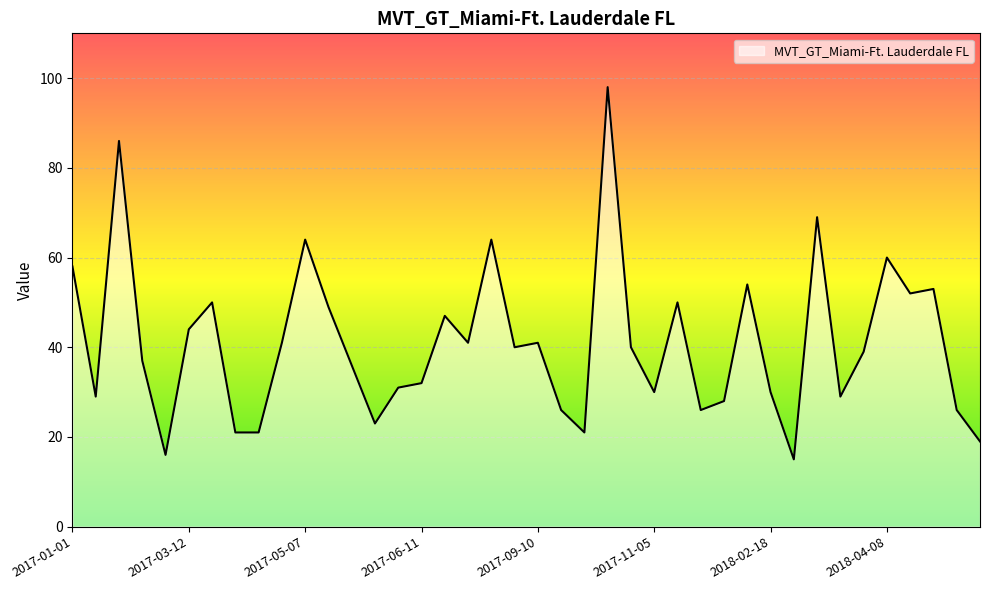

What is the minimum value shown in the chart?

15